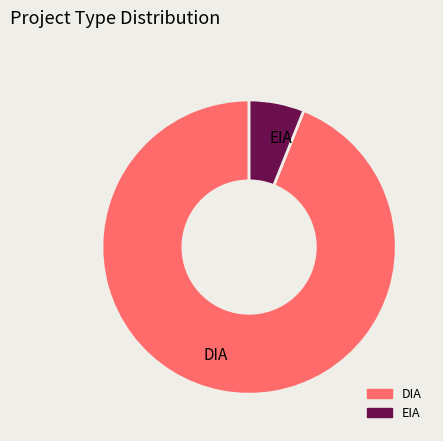

What is the smallest slice in the pie chart?

EIA